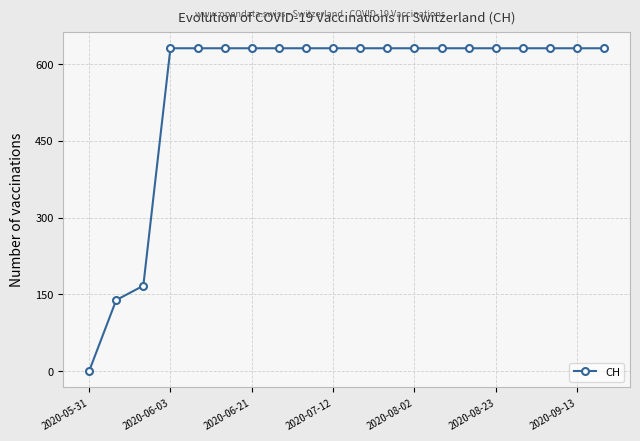

Does the chart have visible grid lines?

Yes